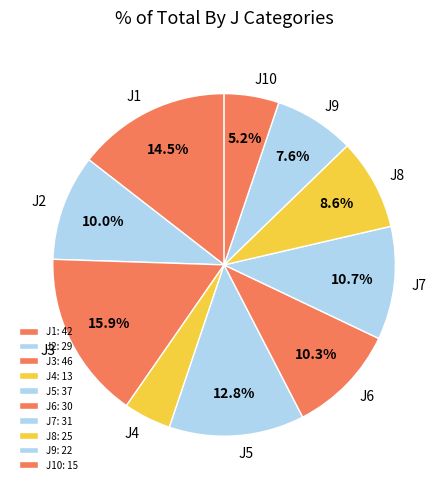

To the nearest percent, what is the combined percentage of J1 and J7?

25%